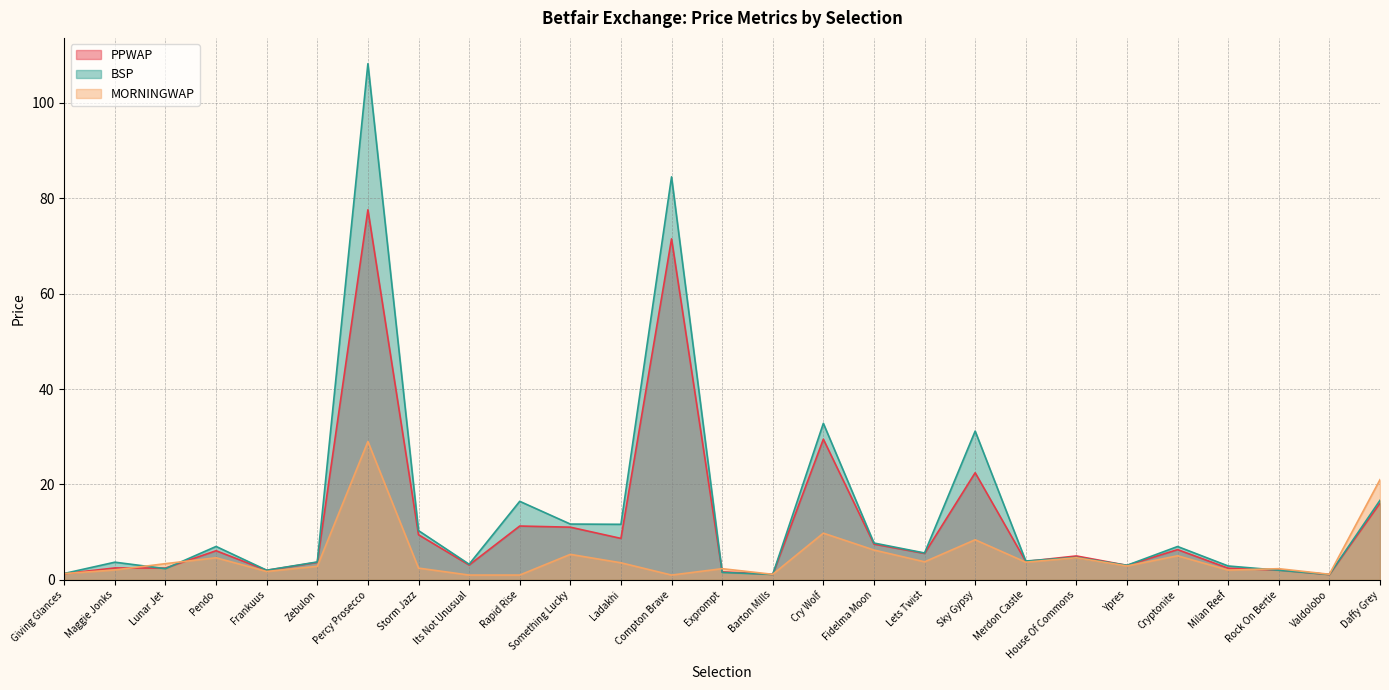

Between Ladakhi and Milan Reef, which is larger?

Ladakhi